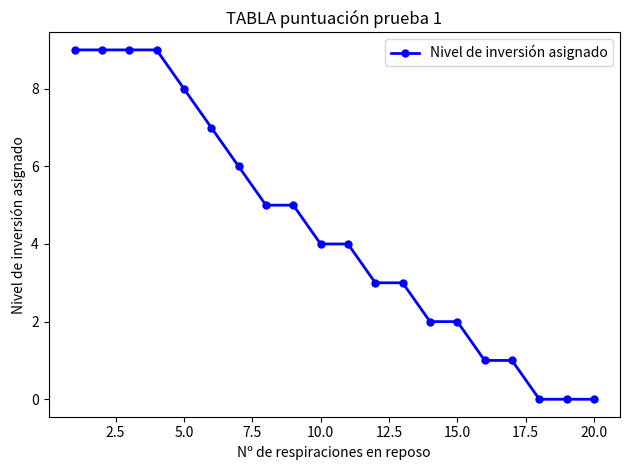

What is the maximum value shown in the chart?

9